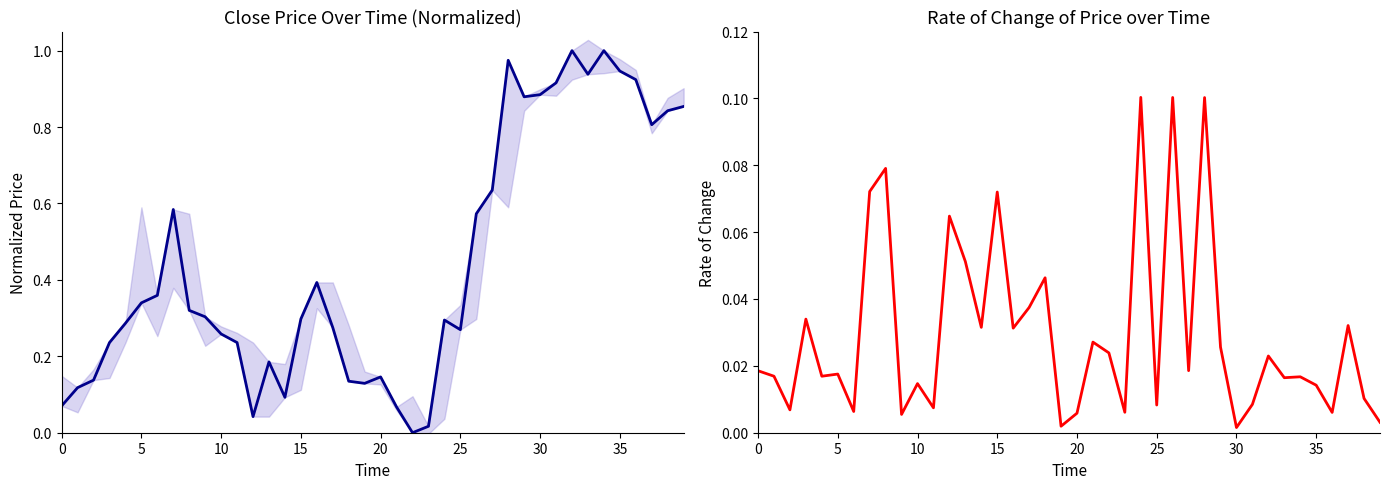

Is the value of close (normalized) at 10 greater than the value of pct_chg (abs) at 34?

Yes